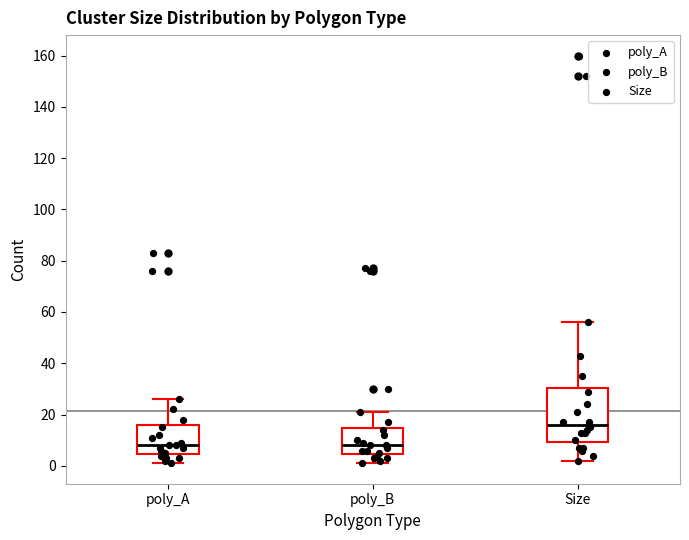

Where does the median line of the box for poly_A sit on the y-axis? The values are not printed on the chart, so give them approximately, as read against the axis.

8